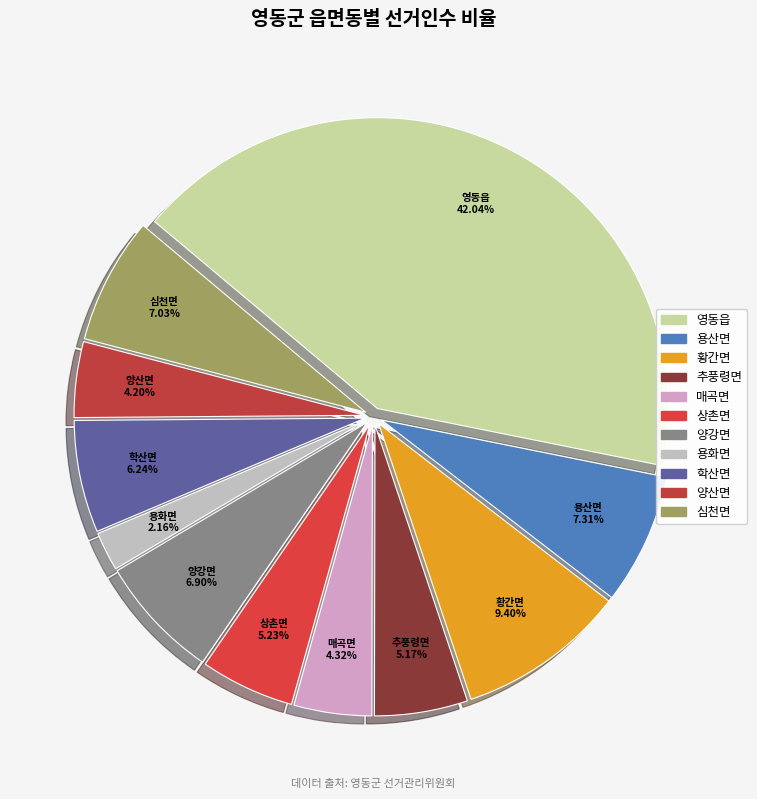

Is 영동읍 the majority of the pie?

No